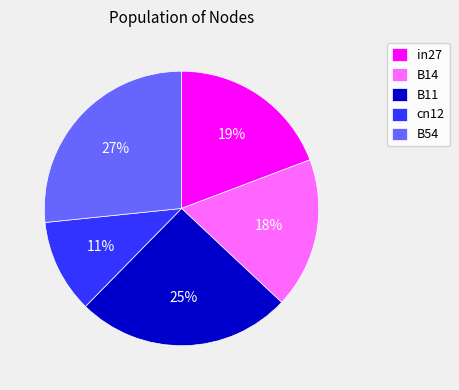

What is the largest slice in the pie chart?

B54